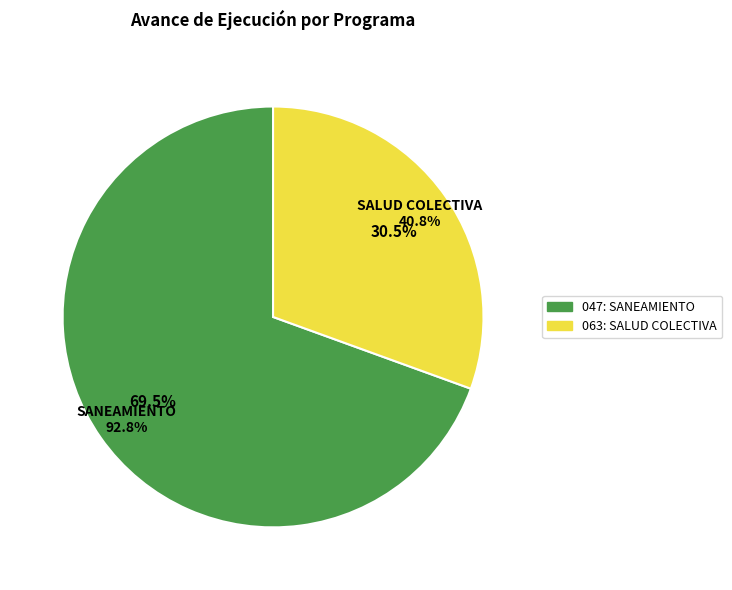

What is the total percentage of 063: SALUD COLECTIVA and 047: SANEAMIENTO?

100.0%